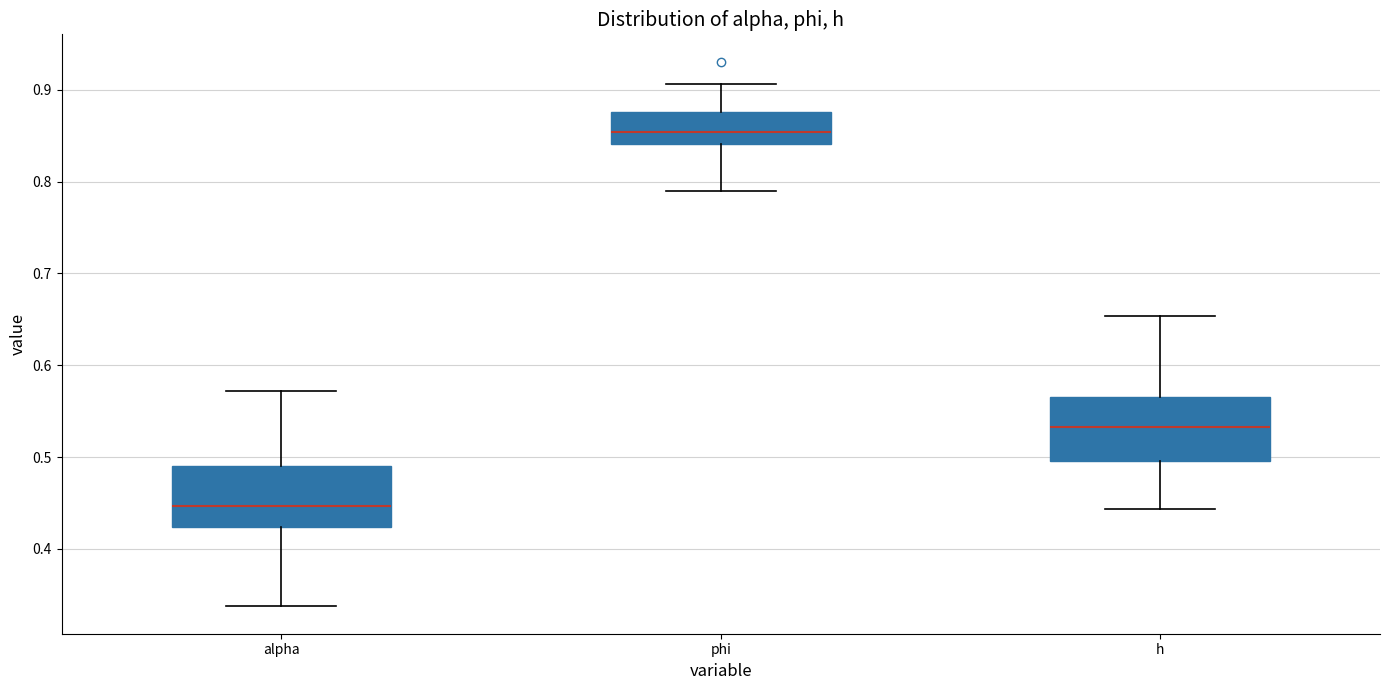

Reading left to right, read every box against the y-axis: the position of its median line, the range the box covers, and the ends of its whiskers. The values are not printed on the chart, so give them approximately, as read against the axis.

alpha: median 0.45, box 0.42 to 0.49, whiskers 0.34 to 0.57
phi: median 0.85, box 0.84 to 0.88, whiskers 0.79 to 0.91
h: median 0.53, box 0.50 to 0.57, whiskers 0.44 to 0.65